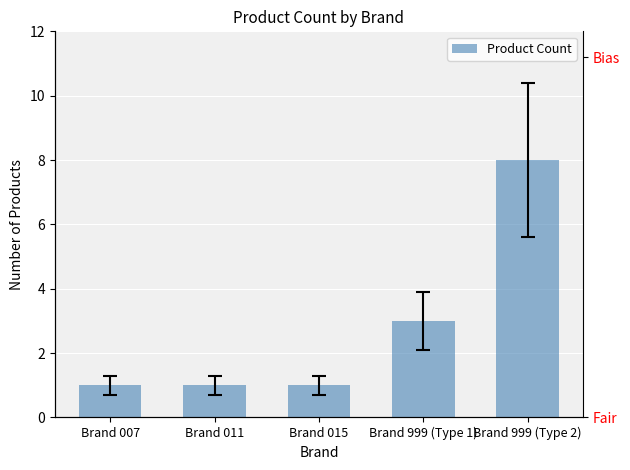

How many values are between 1 and 3?

4